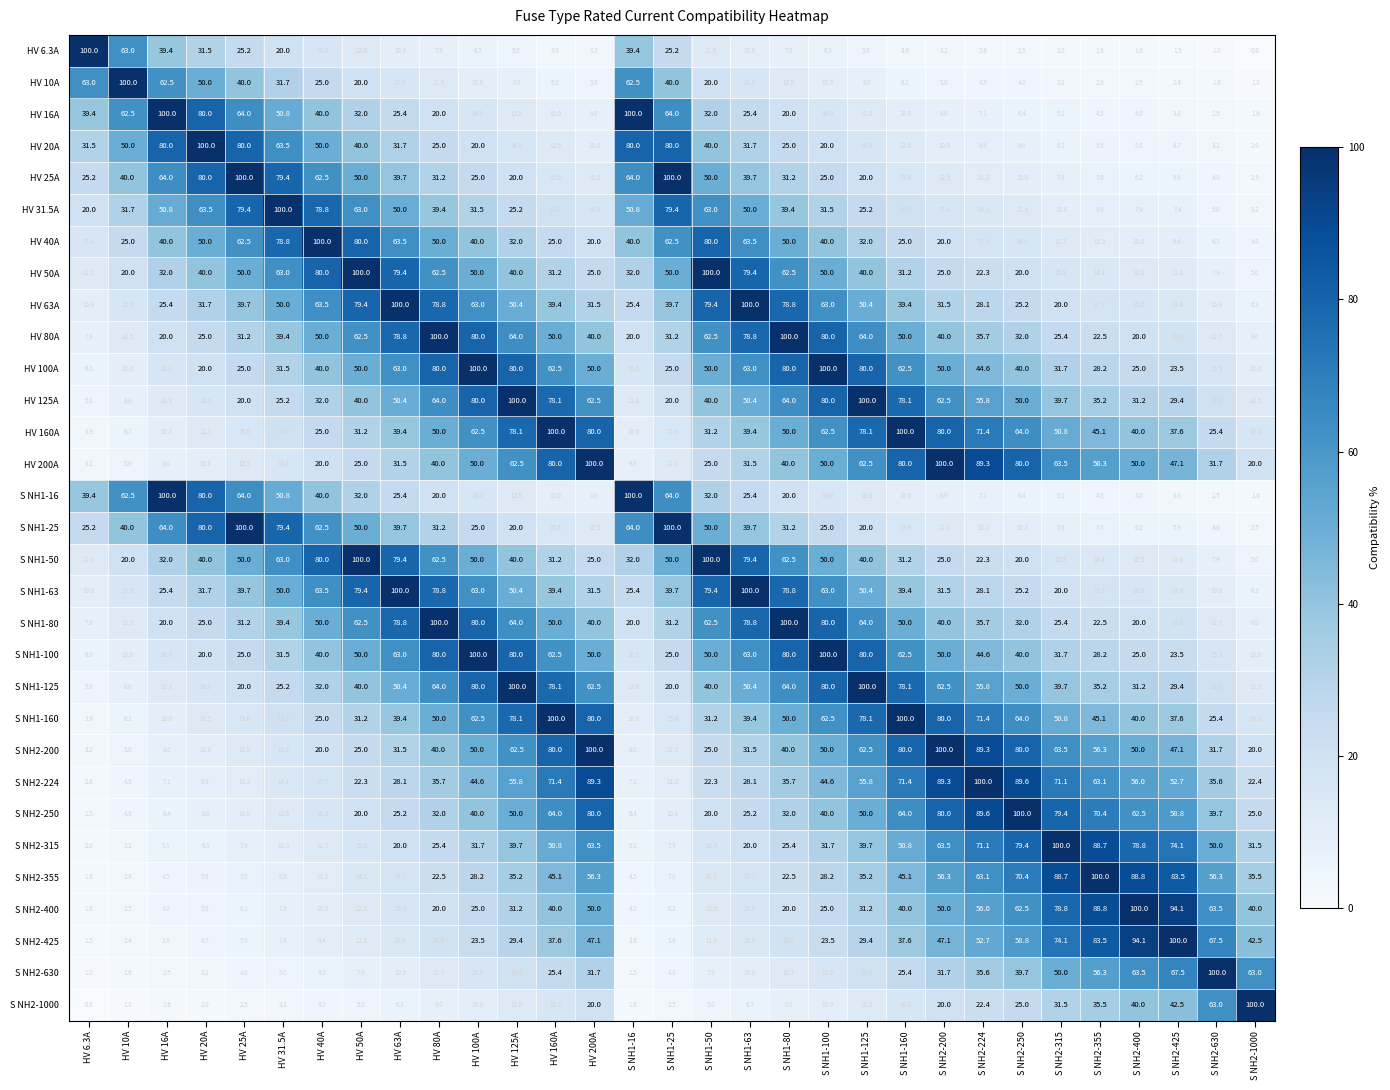

What is the approximate value of S NH2-400 at S NH2-315?

78.8